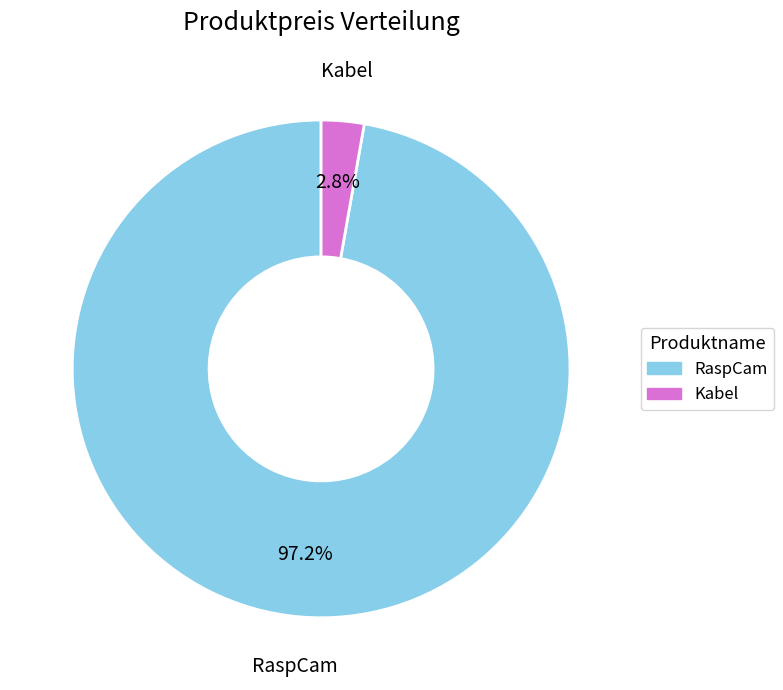

Is there a majority slice in this chart?

Yes